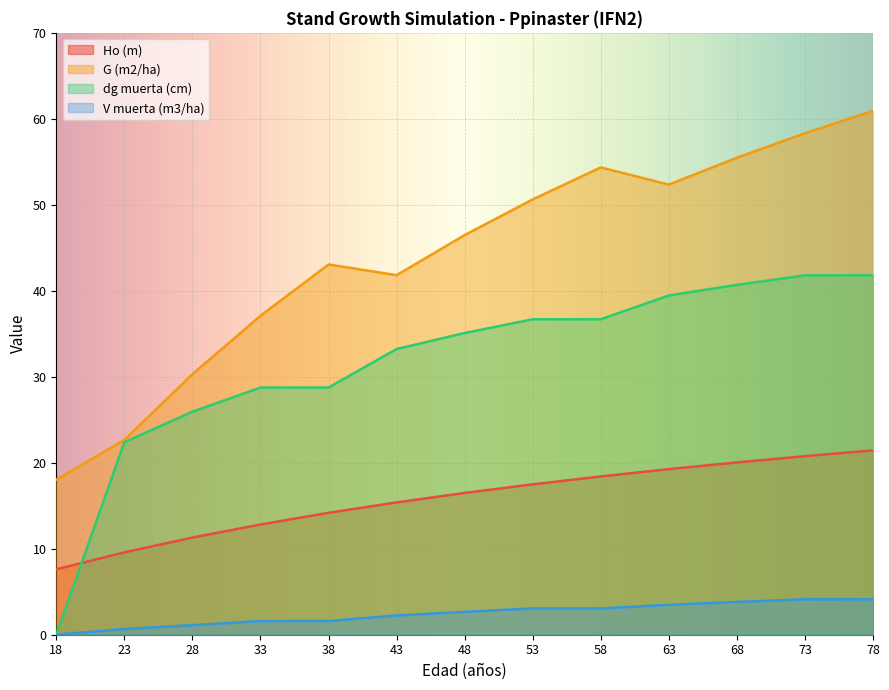

What is the maximum value shown in the chart?

60.9